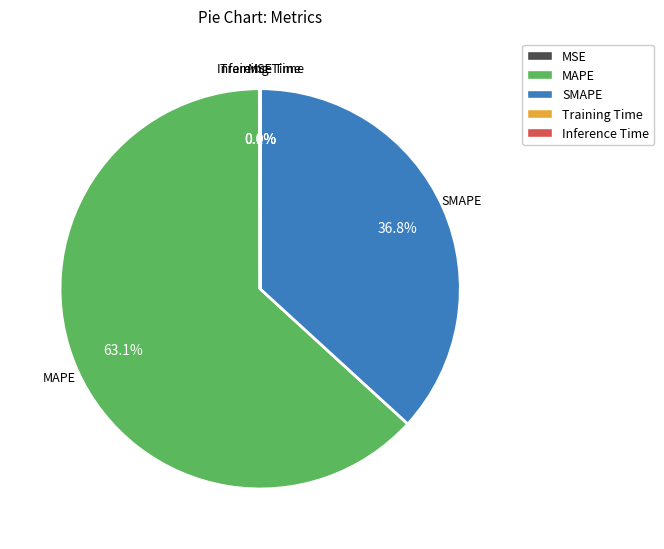

Which has a higher value, MAPE or SMAPE?

MAPE